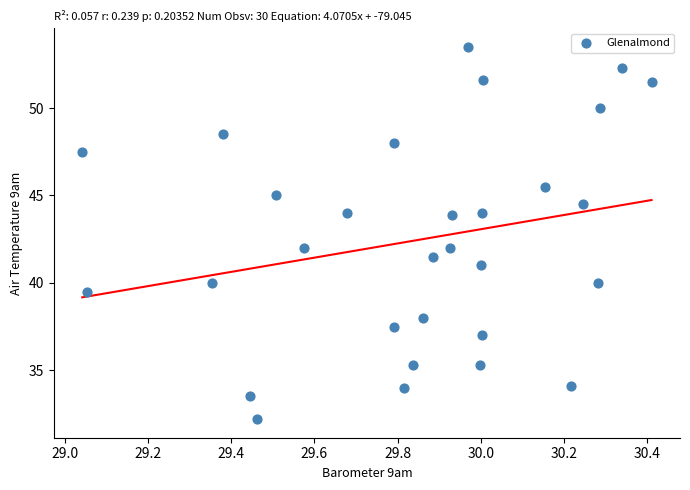

What is the range of X values (max minus min)?

1.4